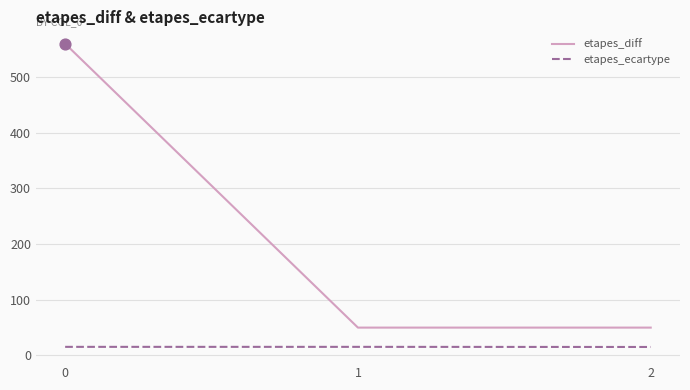

What is the spread (max minus min) of values at 0?

544.6